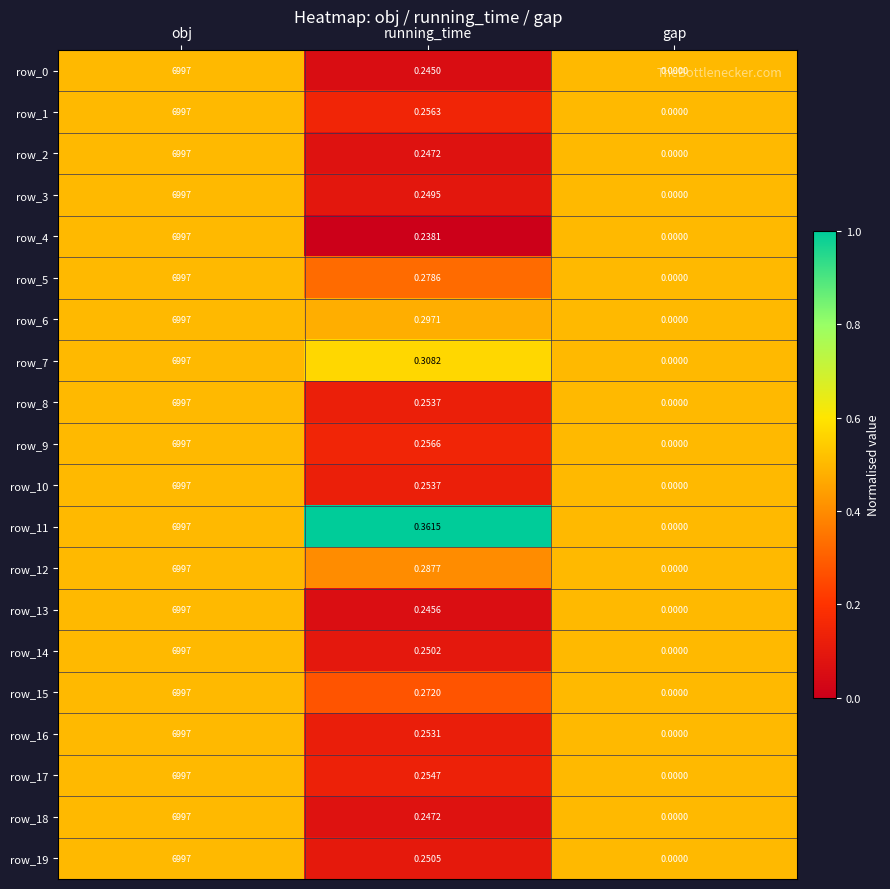

Where is row_10 nearest to the value 3498?

running_time